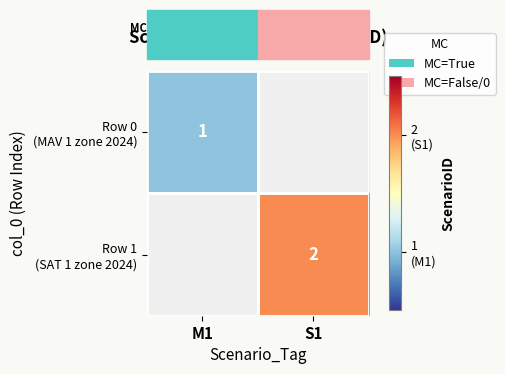

Which series has the widest spread of values?

Row 0 (MAV 1 zone 2024)